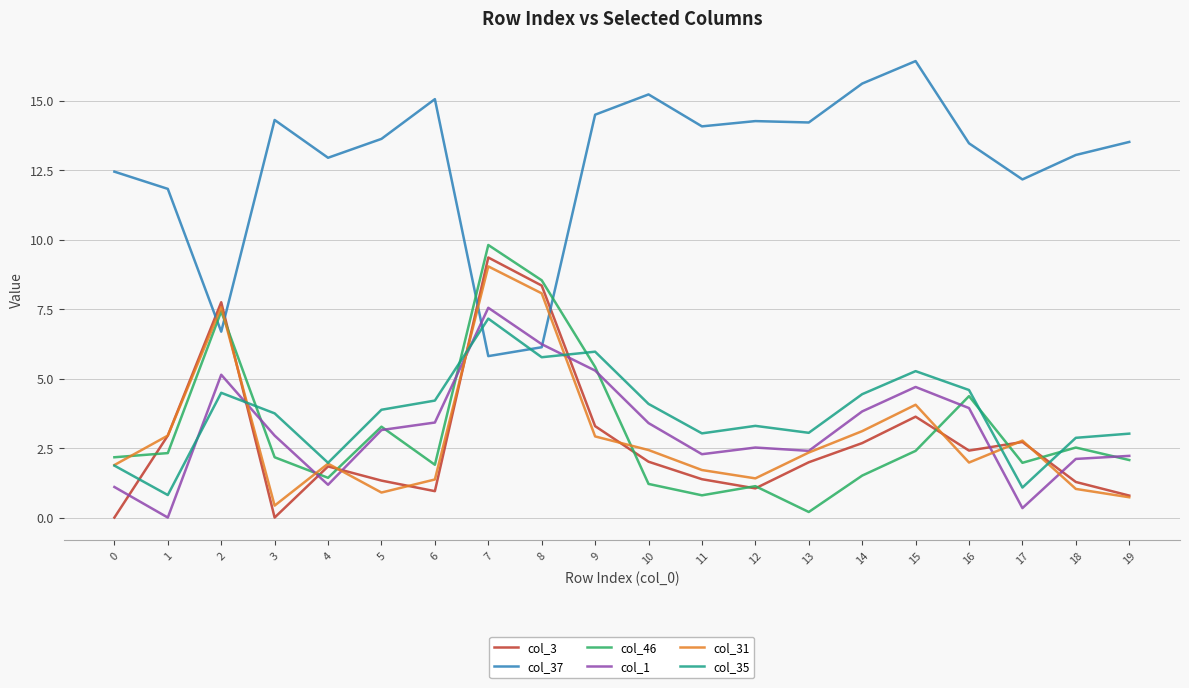

How many categories are shown in the chart?

20